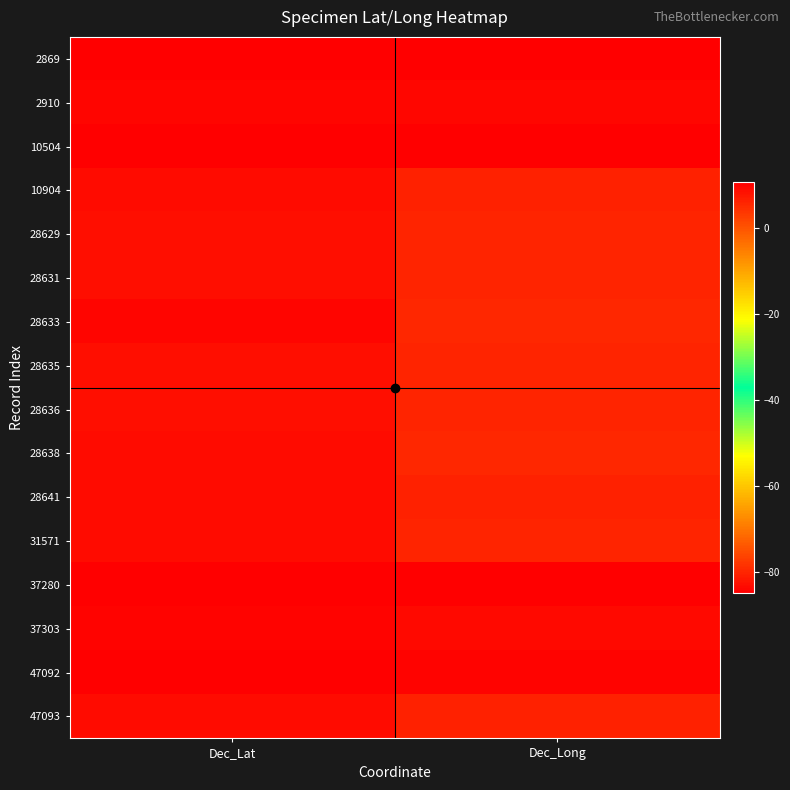

At which category is the sum across all series the highest?

Dec_Lat